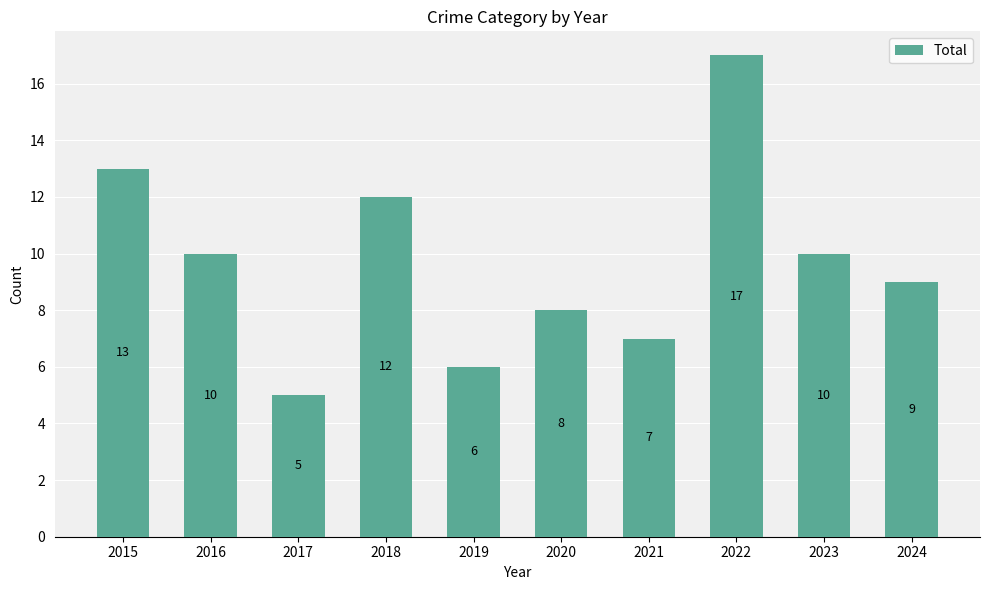

What is the ratio of the value at 2023 to the value at 2019?

1.7